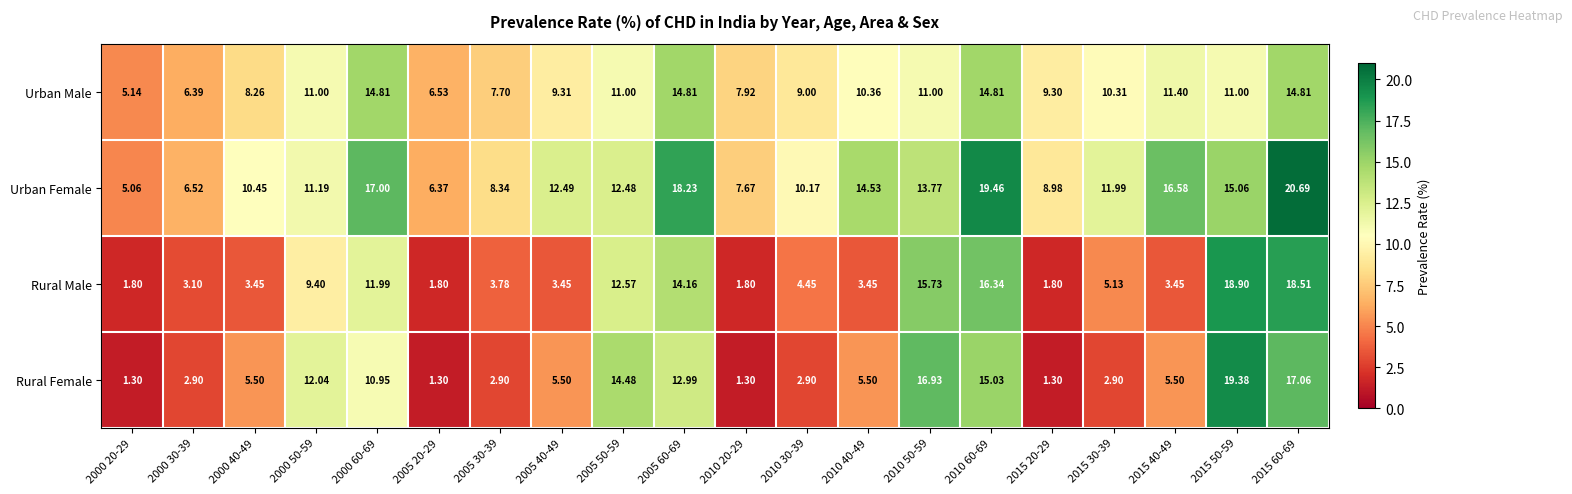

Between 2015 20-29 and 2015 50-59, which series saw the biggest shift?

Rural Female